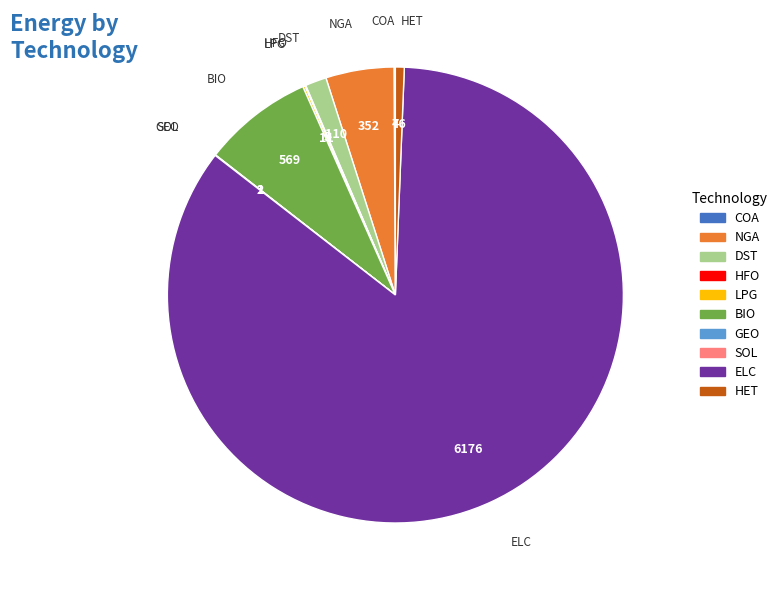

Is there any slice that represents more than half of the pie?

Yes